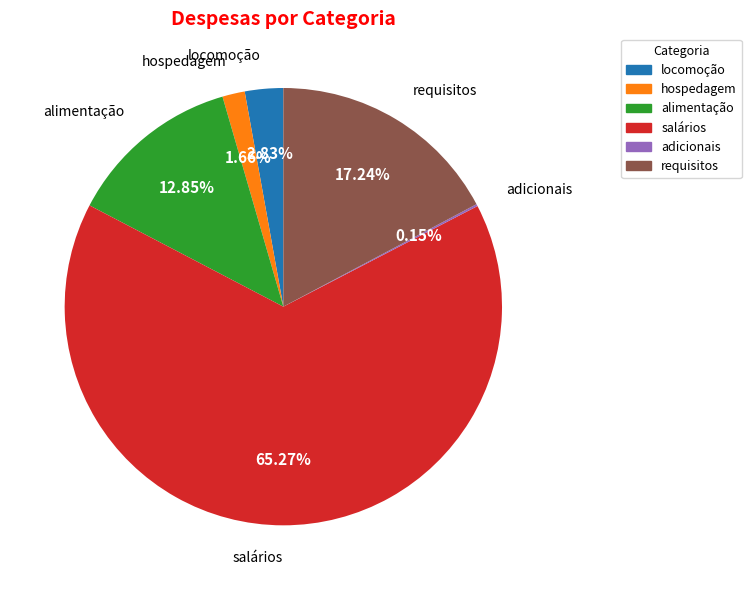

Which has a higher value, alimentação or requisitos?

requisitos